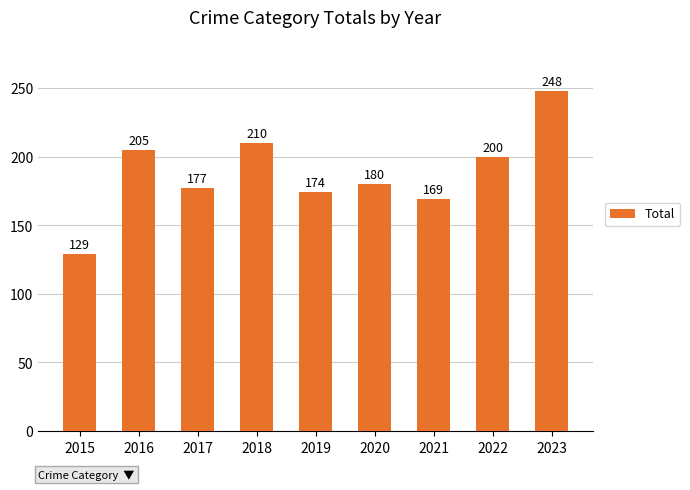

List the labels in order of value, largest first.

2023, 2018, 2016, 2022, 2020, 2017, 2019, 2021, 2015